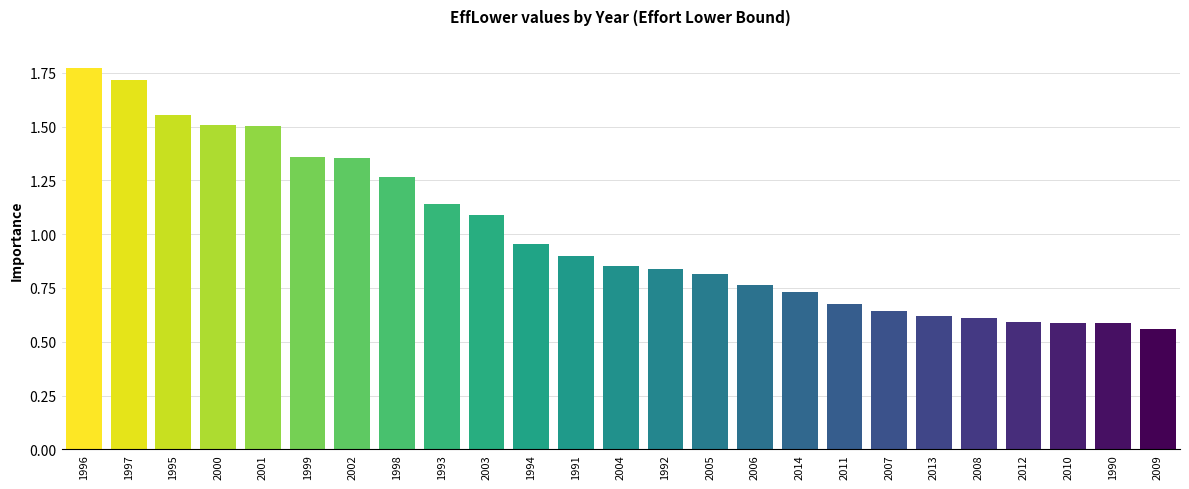

At which label is the value closest to 1?

1994